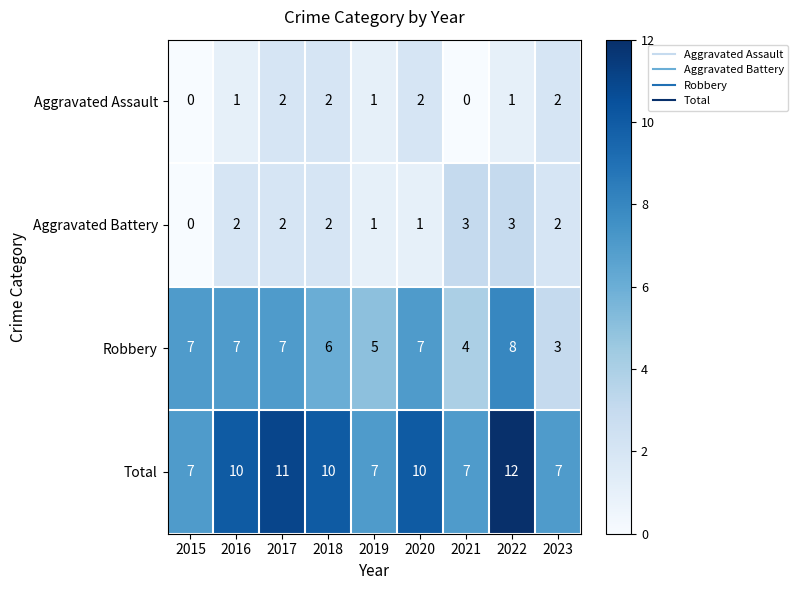

Which label corresponds to the largest value in the chart?

2022